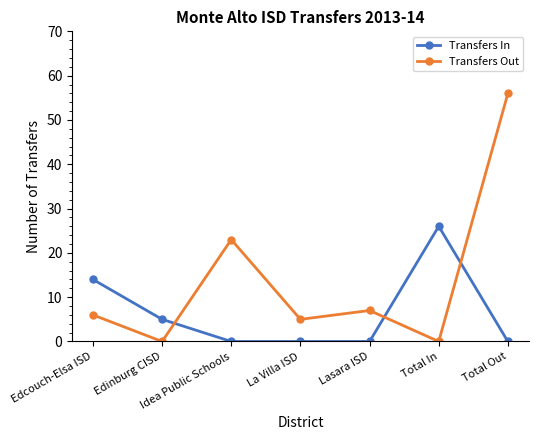

Does the chart have visible grid lines?

No